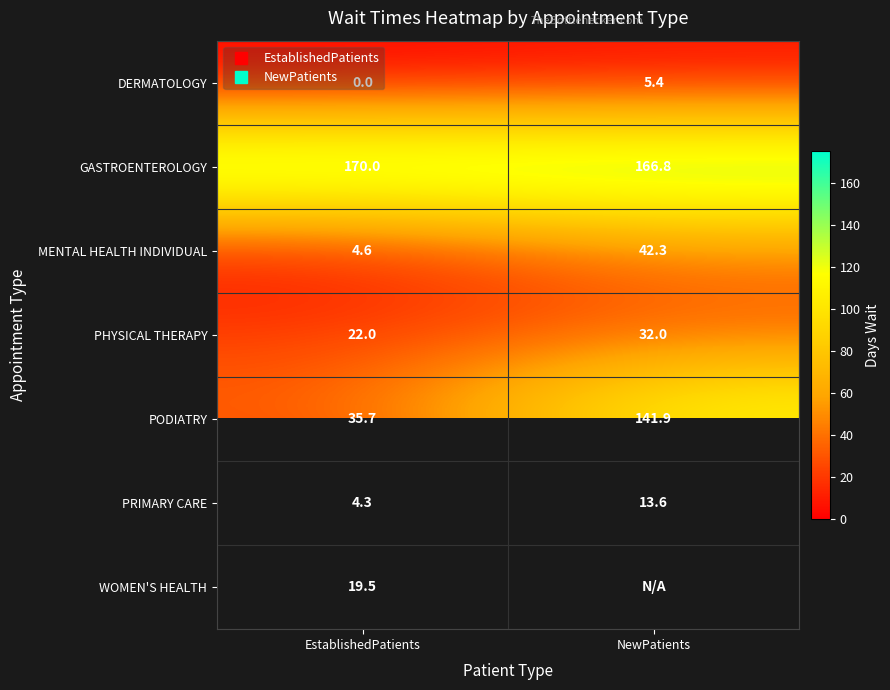

The WOMEN'S HEALTH series shows -0.5 at NewPatients. True or false?

False